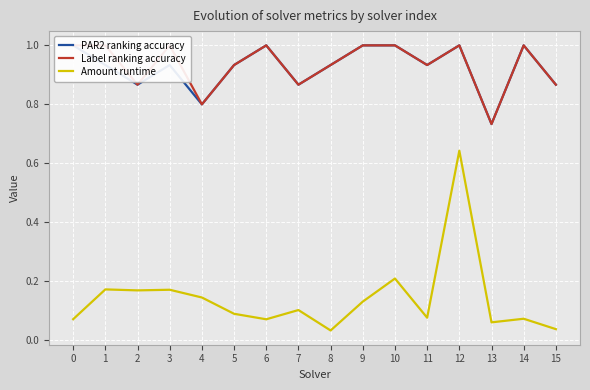

How many lines are shown in the chart?

3